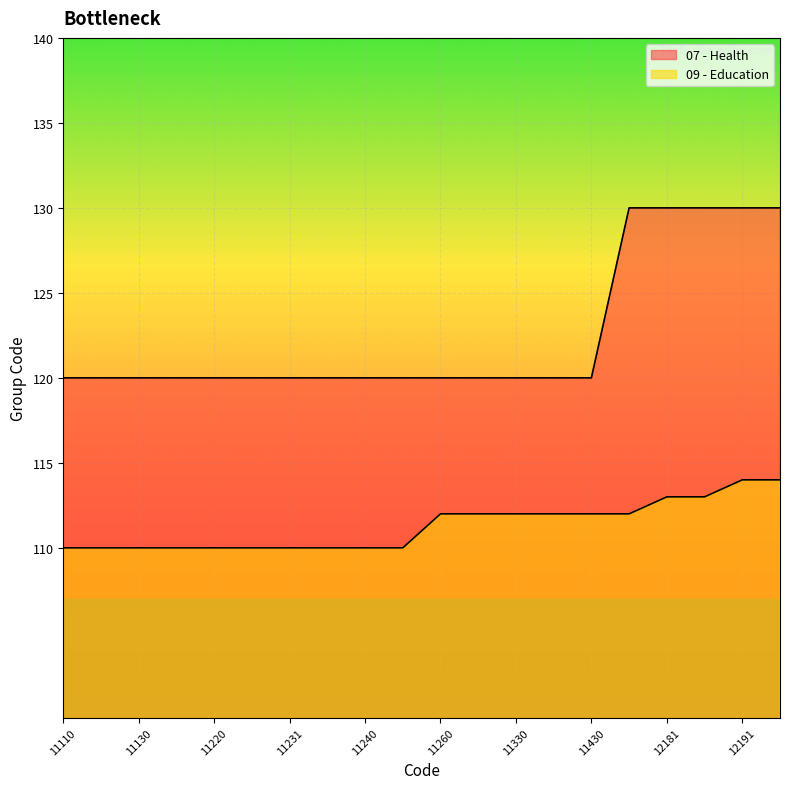

How many lines are shown in the chart?

2